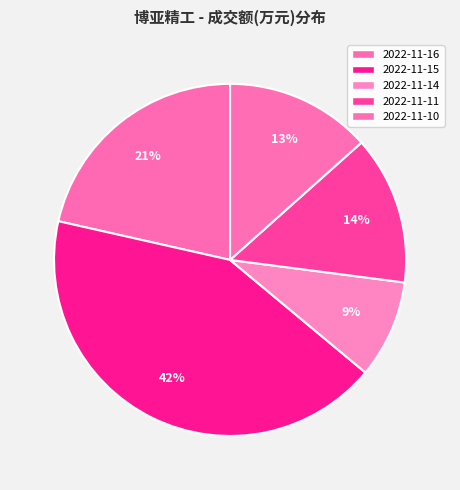

To the nearest percent, what percentage of the pie is 2022-11-16?

21%